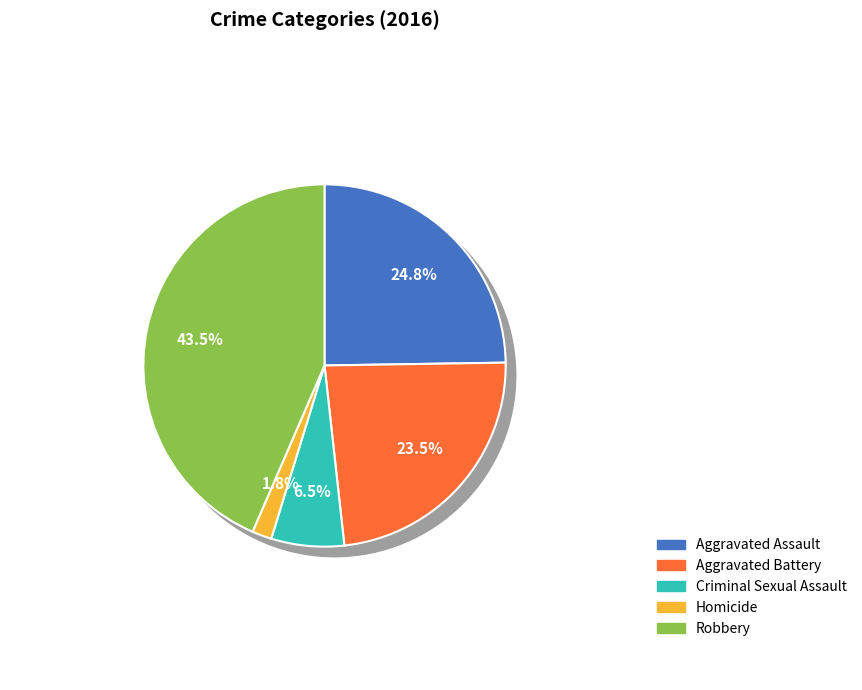

To the nearest percent, what is the difference between the largest and smallest slice percentages?

42%